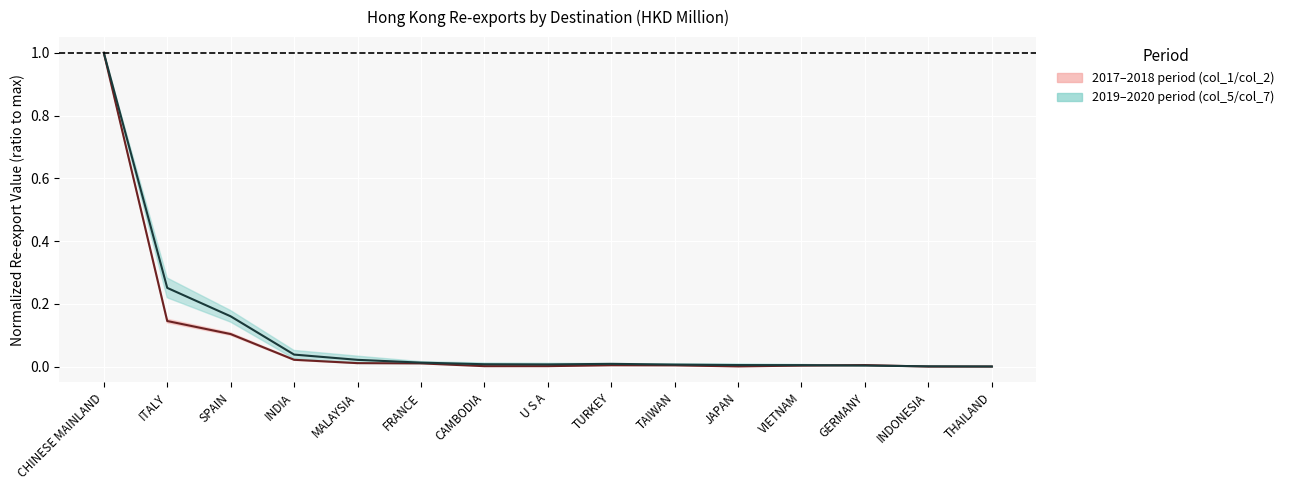

Which series has the largest total across all categories?

2019–2020 trend